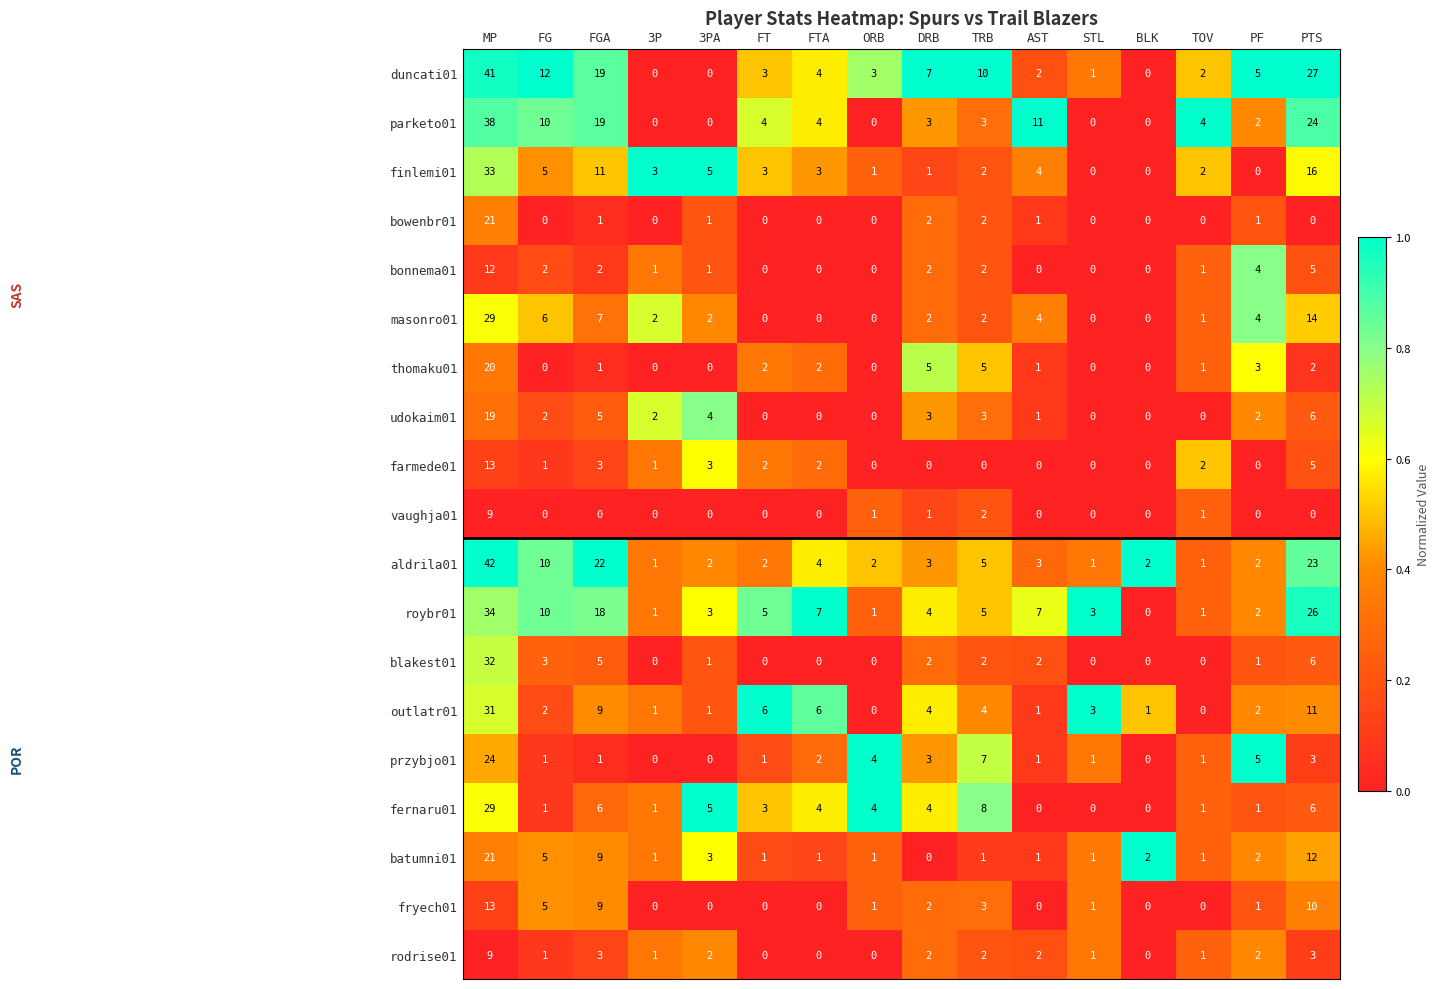

What is the difference between the second highest and second lowest values in the thomaku01 series?

5